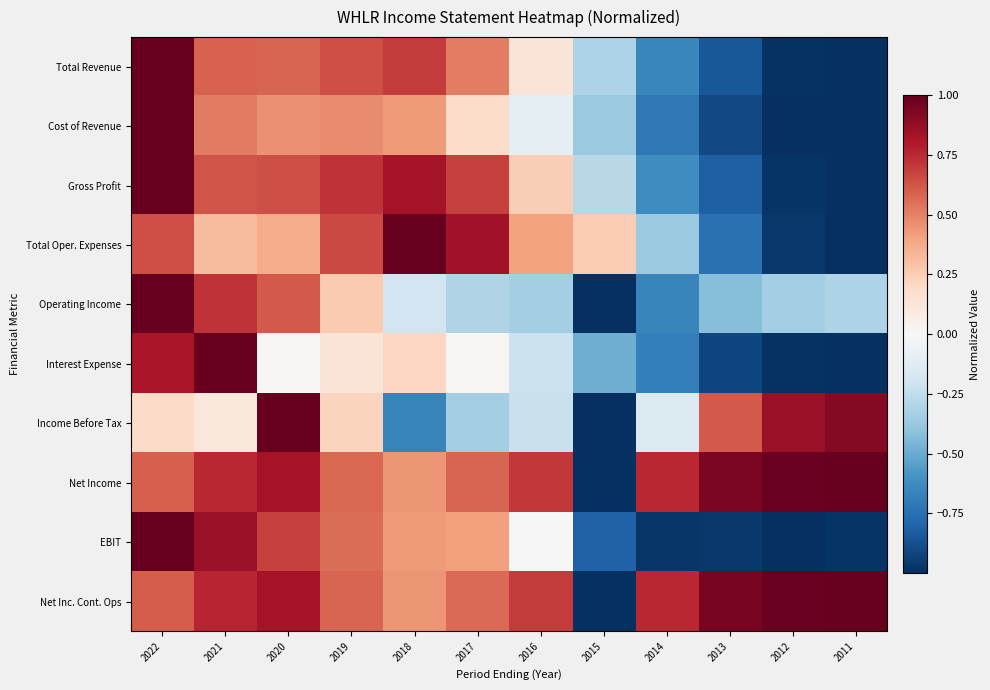

Reading left to right, extract all data points from this chart.

Total Revenue: 2022=1.0	2021=0.6	2020=0.6	2019=0.6	2018=0.7	2017=0.5	2016=0.1	2015=-0.3	2014=-0.7	2013=-0.8	2012=-1.0	2011=-1.0
Cost of Revenue: 2022=1.0	2021=0.5	2020=0.5	2019=0.5	2018=0.4	2017=0.2	2016=-0.1	2015=-0.4	2014=-0.7	2013=-0.9	2012=-1.0	2011=-1.0
Gross Profit: 2022=1.0	2021=0.6	2020=0.6	2019=0.7	2018=0.8	2017=0.7	2016=0.2	2015=-0.3	2014=-0.6	2013=-0.8	2012=-1.0	2011=-1.0
Total Oper. Expenses: 2022=0.6	2021=0.3	2020=0.4	2019=0.7	2018=1.0	2017=0.8	2016=0.4	2015=0.3	2014=-0.4	2013=-0.7	2012=-1.0	2011=-1.0
Operating Income: 2022=1.0	2021=0.7	2020=0.6	2019=0.3	2018=-0.2	2017=-0.3	2016=-0.3	2015=-1.0	2014=-0.7	2013=-0.4	2012=-0.3	2011=-0.3
Interest Expense: 2022=0.8	2021=1.0	2020=0.0	2019=0.1	2018=0.2	2017=0.0	2016=-0.2	2015=-0.5	2014=-0.7	2013=-0.9	2012=-1.0	2011=-1.0
Income Before Tax: 2022=0.2	2021=0.1	2020=1.0	2019=0.2	2018=-0.7	2017=-0.3	2016=-0.2	2015=-1.0	2014=-0.1	2013=0.6	2012=0.9	2011=0.9
Net Income: 2022=0.6	2021=0.8	2020=0.8	2019=0.6	2018=0.4	2017=0.6	2016=0.7	2015=-1.0	2014=0.8	2013=0.9	2012=1.0	2011=1.0
EBIT: 2022=1.0	2021=0.9	2020=0.7	2019=0.6	2018=0.4	2017=0.4	2016=0.0	2015=-0.8	2014=-1.0	2013=-1.0	2012=-1.0	2011=-1.0
Net Inc. Cont. Ops: 2022=0.6	2021=0.8	2020=0.8	2019=0.6	2018=0.4	2017=0.6	2016=0.7	2015=-1.0	2014=0.8	2013=0.9	2012=1.0	2011=1.0